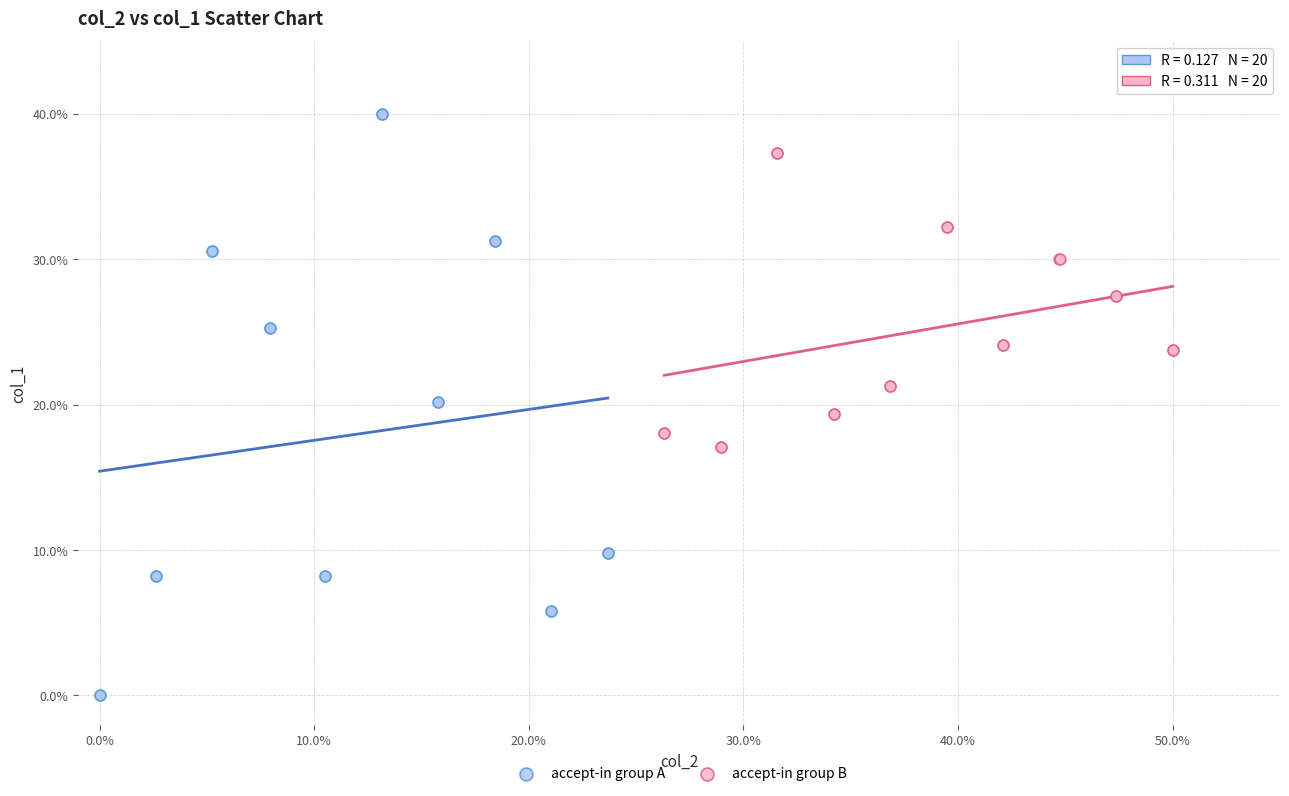

What are all the series names shown in the legend?

accept-in group A, accept-in group B